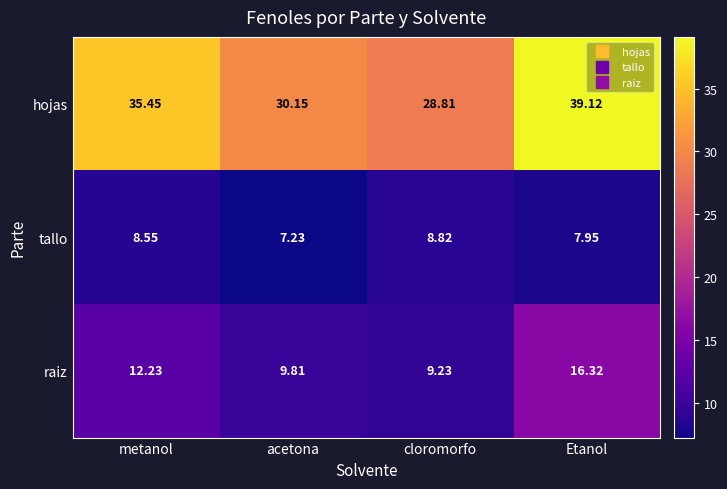

Between metanol and acetona, which series saw the biggest shift?

hojas